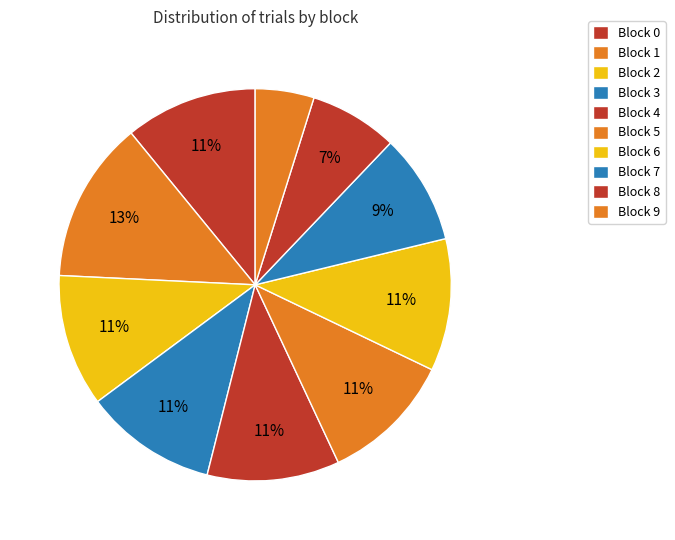

Which slice is the smallest?

Block 9